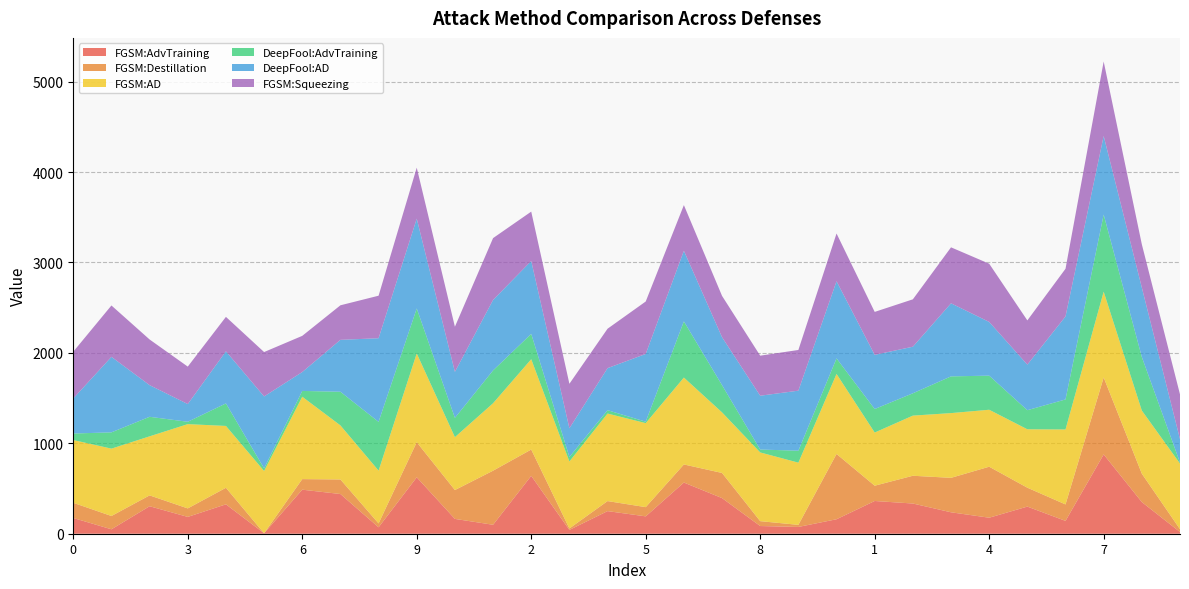

Reading left to right, what are all the values shown in this chart?

FGSM:AdvTraining: 0=174	1=49	2=304	3=186	4=325	5=5	6=487	7=439	8=71	9=624	0=164	1=99	2=640	3=42	4=250	5=192	6=566	7=394	8=85	9=75	0=160	1=362	2=334	3=237	4=177	5=300	6=142	7=877	8=350	9=19
FGSM:Destillation: 0=168	1=147	2=120	3=94	4=183	5=0	6=117	7=161	8=43	9=388	0=319	1=598	2=291	3=16	4=111	5=102	6=200	7=278	8=54	9=23	0=722	1=169	2=307	3=381	4=564	5=209	6=182	7=851	8=314	9=31
FGSM:AD: 0=694	1=745	2=653	3=932	4=684	5=689	6=911	7=598	8=584	9=982	0=585	1=746	2=999	3=741	4=968	5=929	6=961	7=670	8=760	9=688	0=885	1=588	2=665	3=716	4=630	5=646	6=829	7=949	8=698	9=726
DeepFool:AdvTraining: 0=72	1=180	2=216	3=26	4=249	5=29	6=64	7=372	8=539	9=497	0=213	1=363	2=280	3=50	4=37	5=16	6=621	7=301	8=32	9=132	0=172	1=260	2=247	3=406	4=377	5=211	6=332	7=852	8=592	9=11
DeepFool:AD: 0=388	1=835	2=350	3=196	4=576	5=795	6=209	7=574	8=925	9=993	0=509	1=779	2=806	3=317	4=465	5=749	6=781	7=530	8=595	9=664	0=853	1=599	2=515	3=808	4=594	5=504	6=918	7=869	8=768	9=259
FGSM:Squeezing: 0=517	1=568	2=505	3=414	4=381	5=491	6=400	7=382	8=470	9=564	0=499	1=684	2=546	3=492	4=436	5=580	6=505	7=457	8=443	9=450	0=528	1=475	2=524	3=619	4=644	5=489	6=527	7=824	8=478	9=495